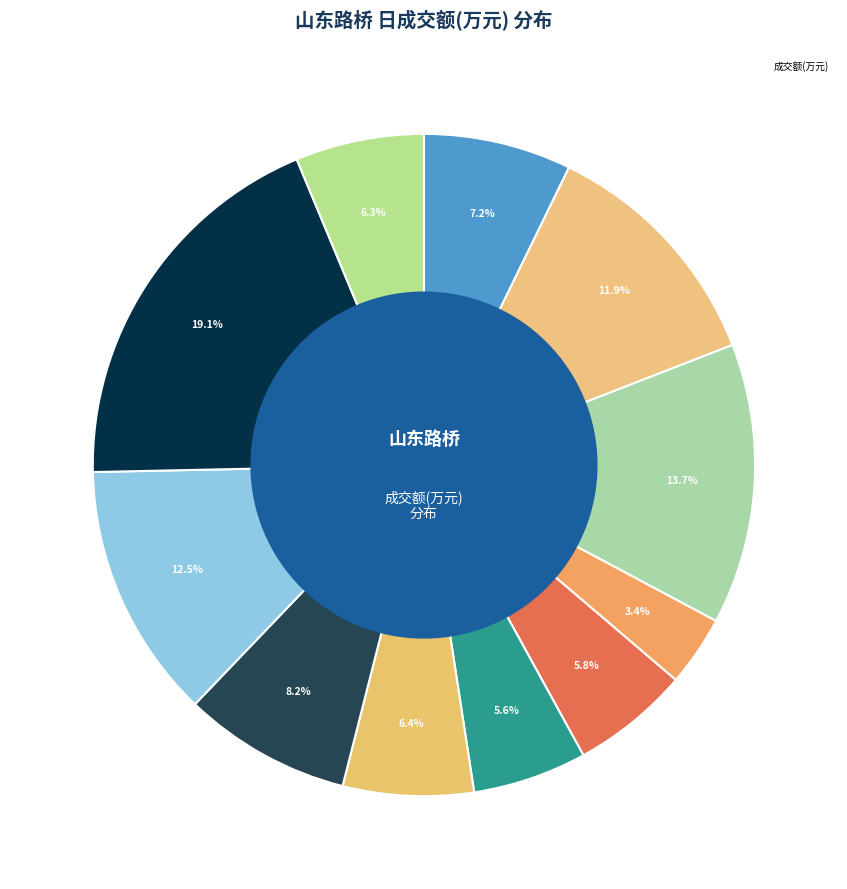

How many slices are in this pie chart?

11